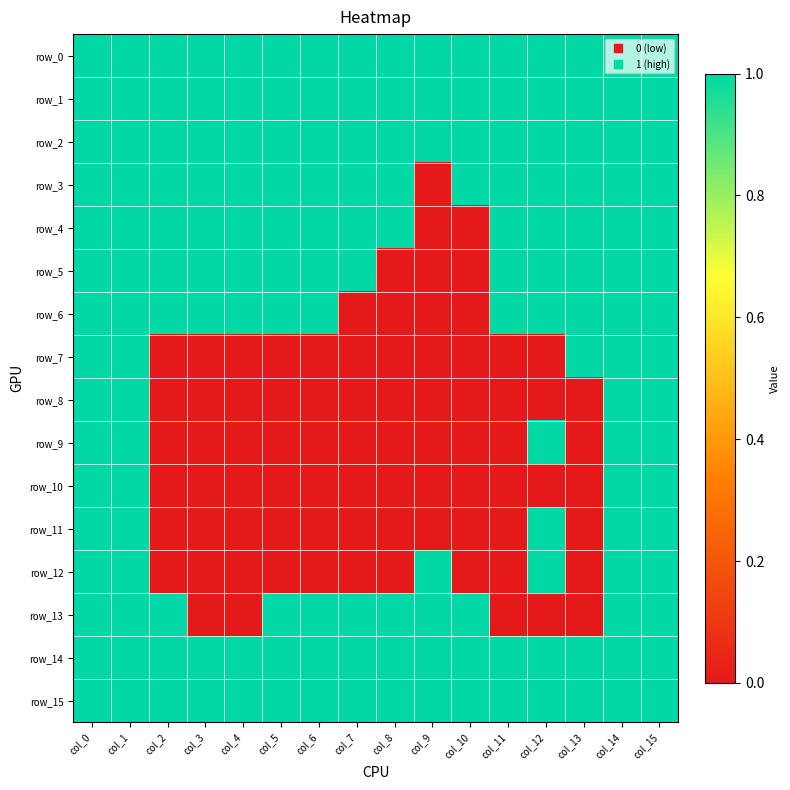

At which category is the sum across all series the highest?

col_0